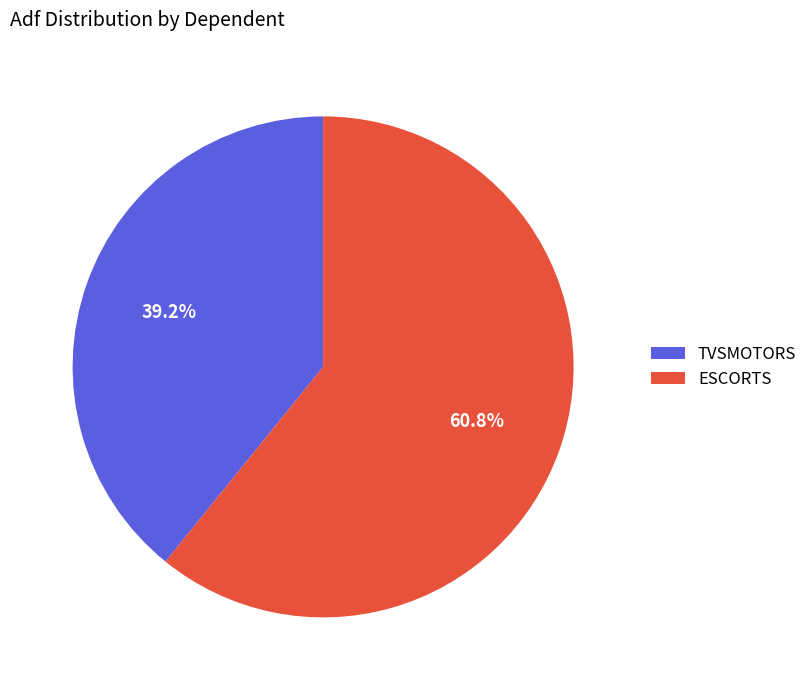

True or false: TVSMOTORS accounts for 54% of the total.

False